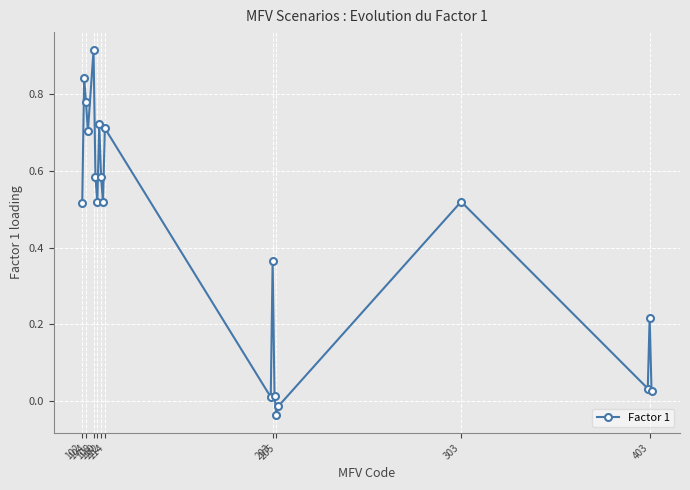

How many interior local valleys (lower than both neighbors) does the data have?

6